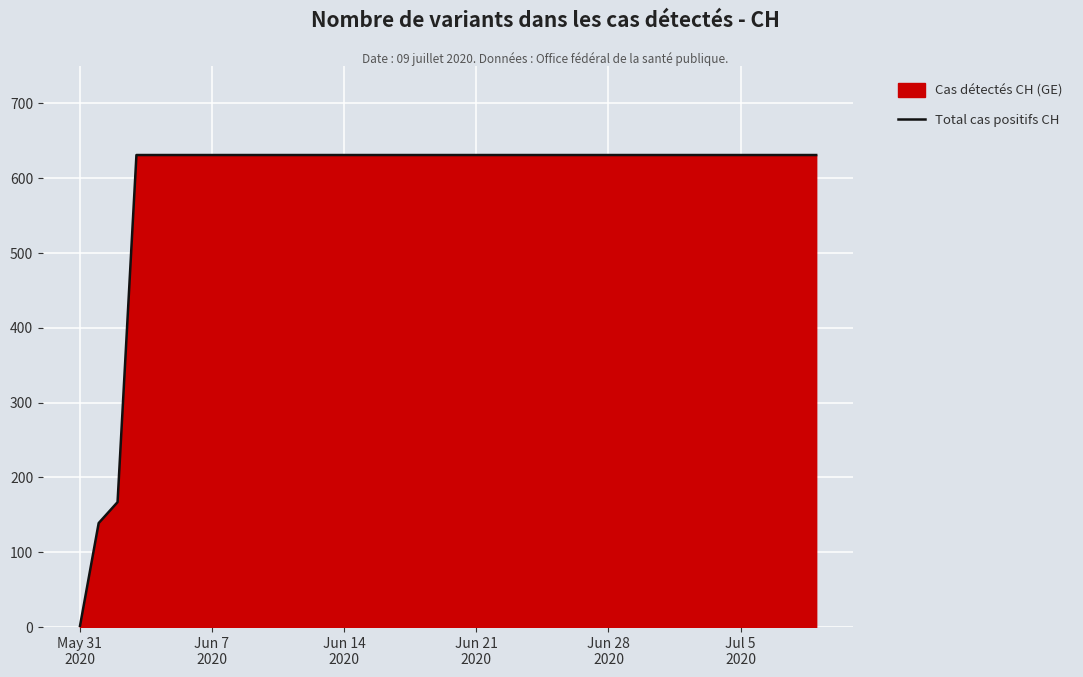

What is the difference between the maximum and minimum values?

631